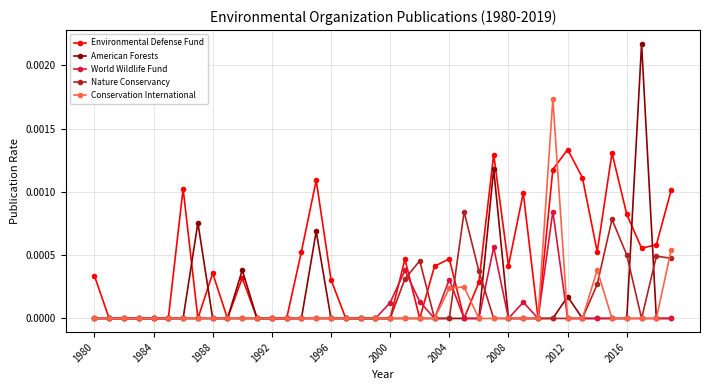

Which series has the largest total across all categories?

Environmental Defense Fund